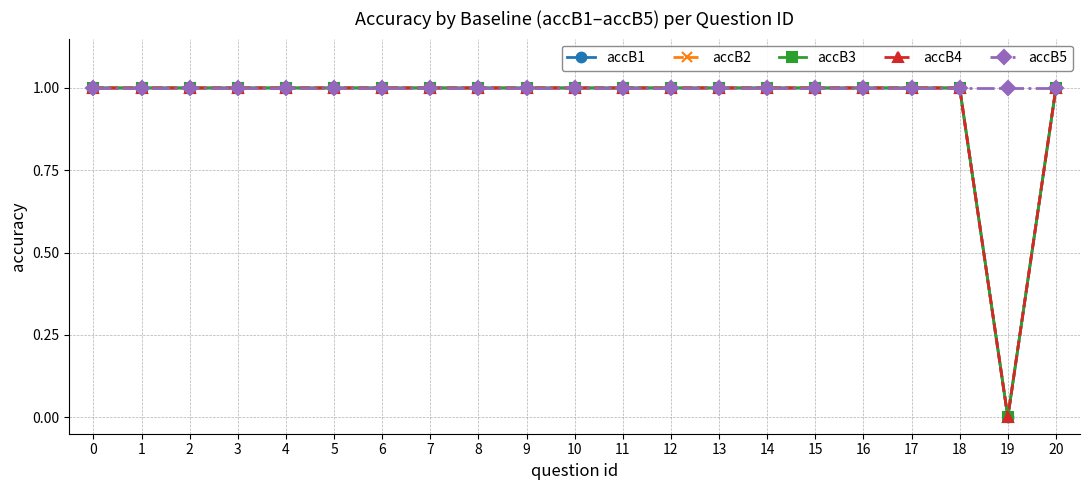

At which label does accB1 reach its minimum?

19